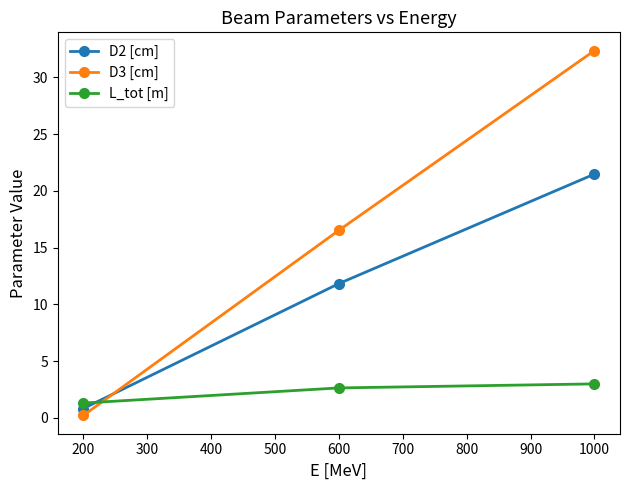

Where does the D2 [cm] series first go above 11?

600